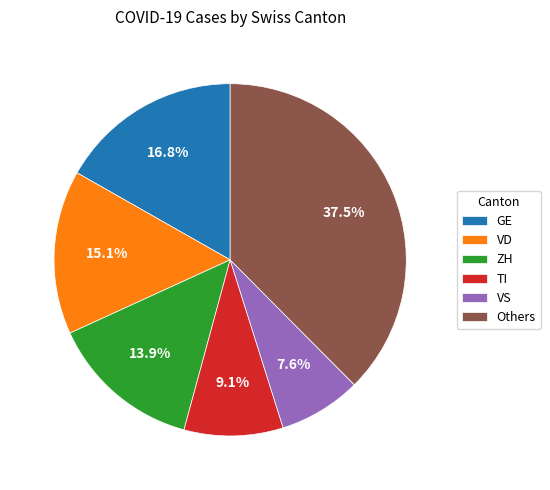

Does any single category account for the majority?

No